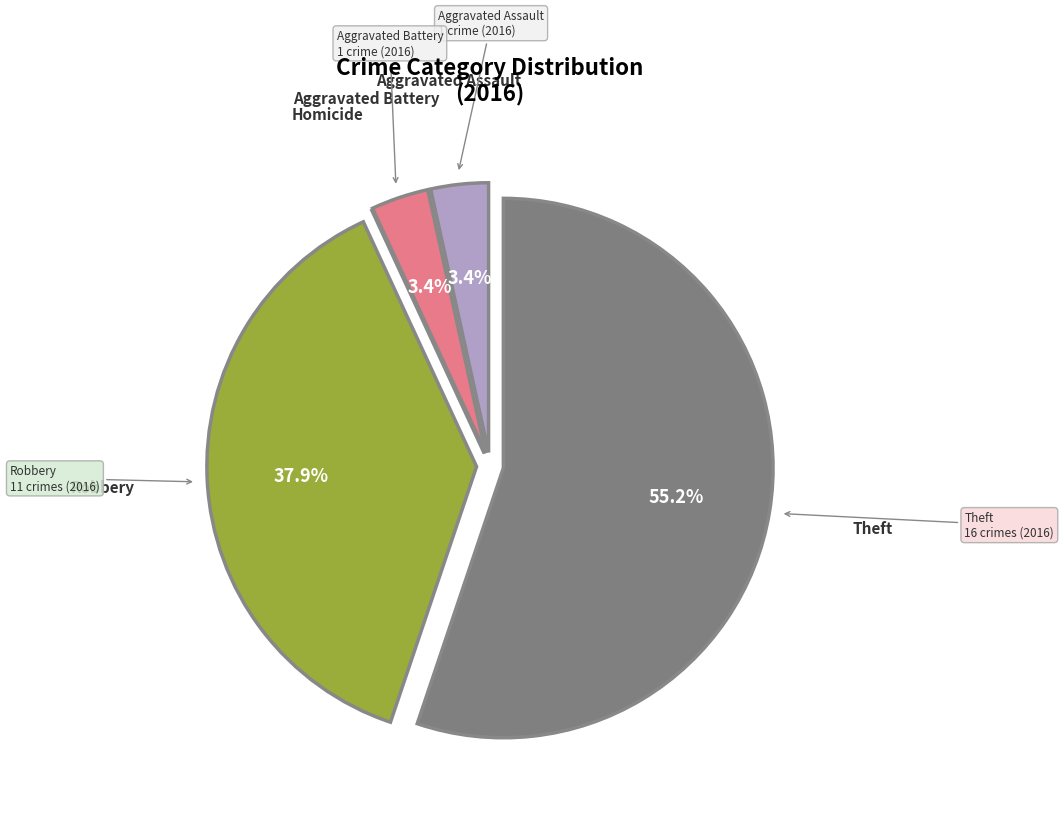

Which slice is the largest?

Theft